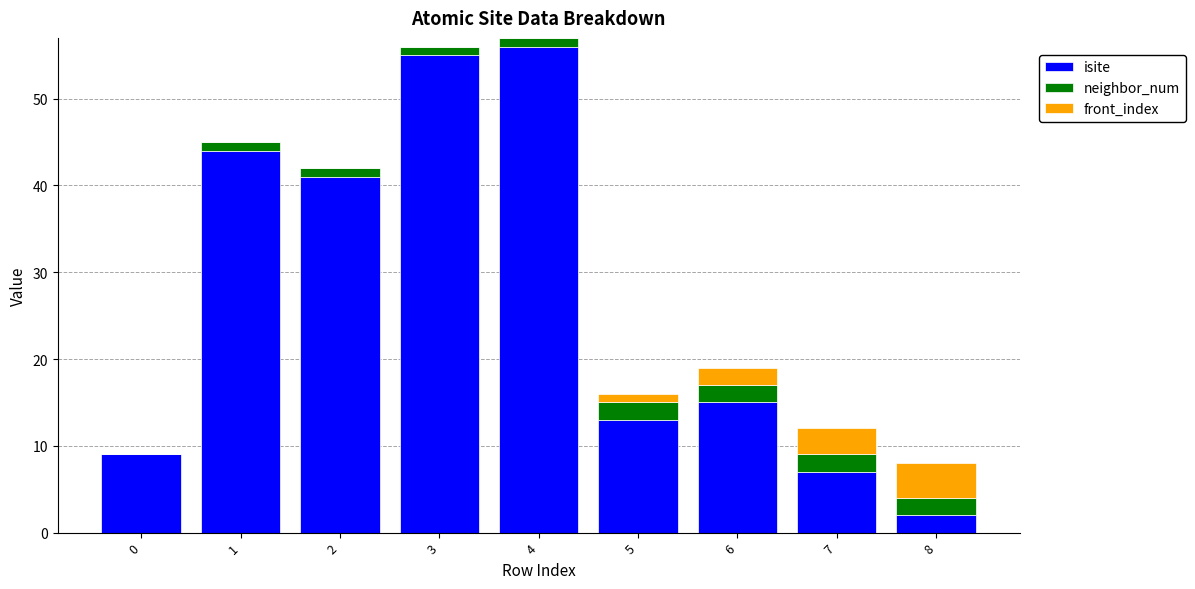

Count the number of categories in the chart.

9